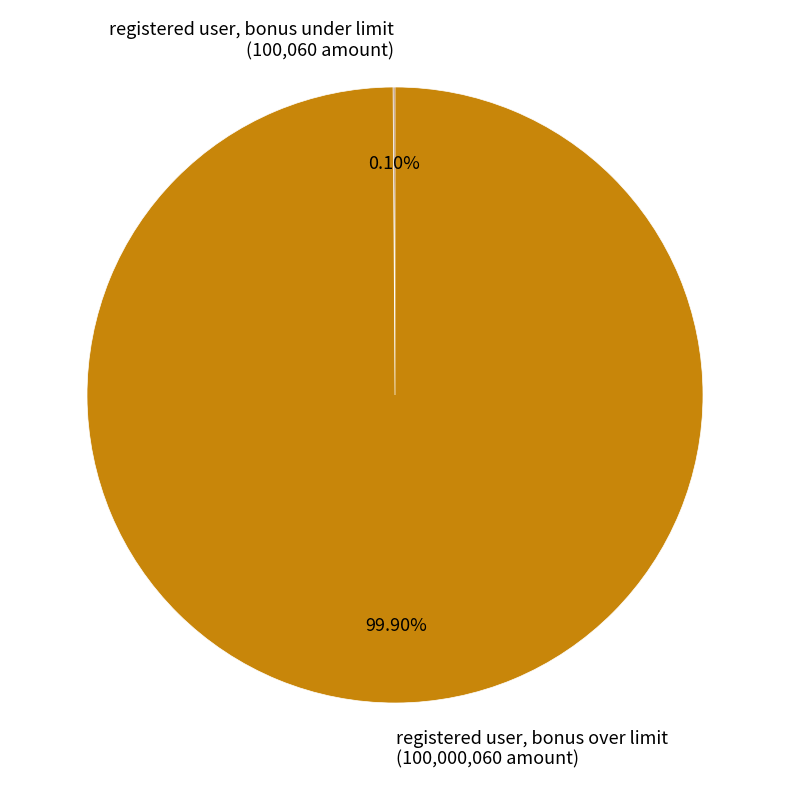

Is there any slice that represents more than half of the pie?

Yes